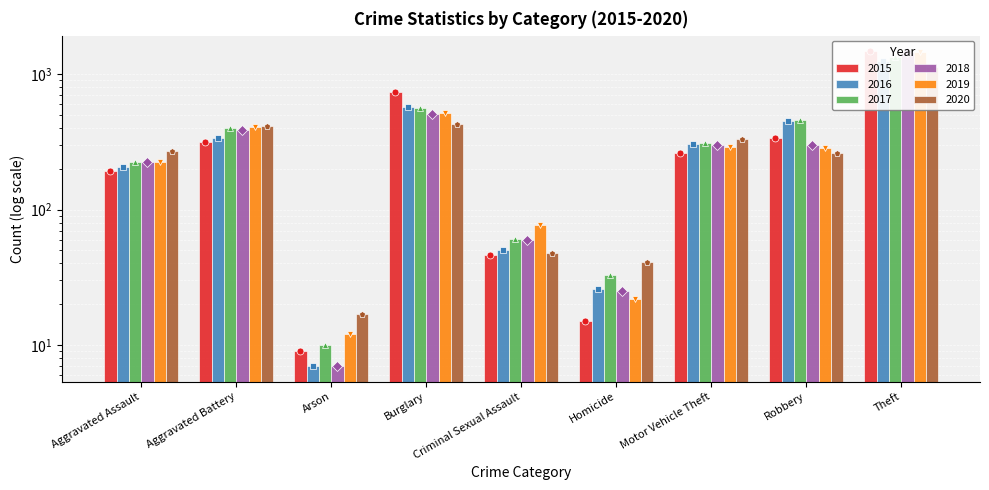

How many bars are there in total?

54